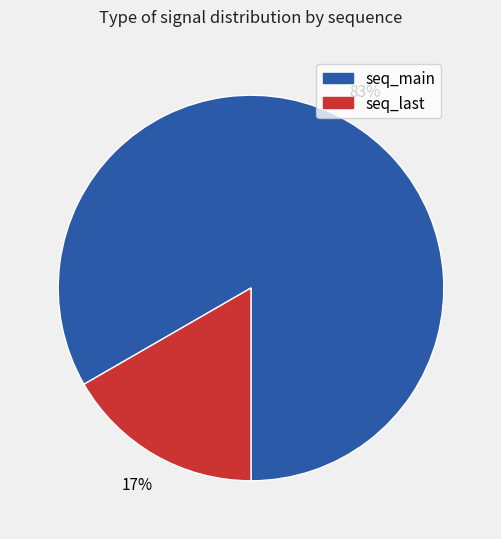

Do seq_last and seq_main together represent more than half of the pie?

Yes